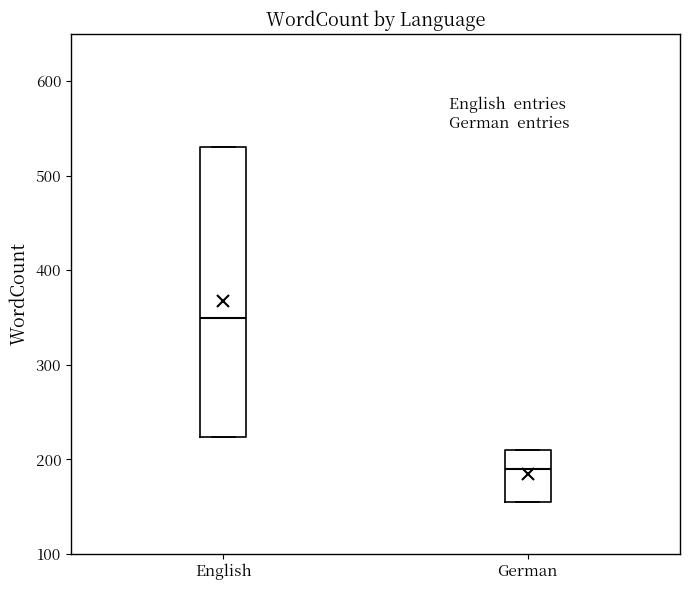

Reading left to right, read every box against the y-axis: the position of its median line, the range the box covers, and the ends of its whiskers. The values are not printed on the chart, so give them approximately, as read against the axis.

English: median 350, box 220 to 530, whiskers 220 to 530
German: median 190, box 160 to 210, whiskers 160 to 210